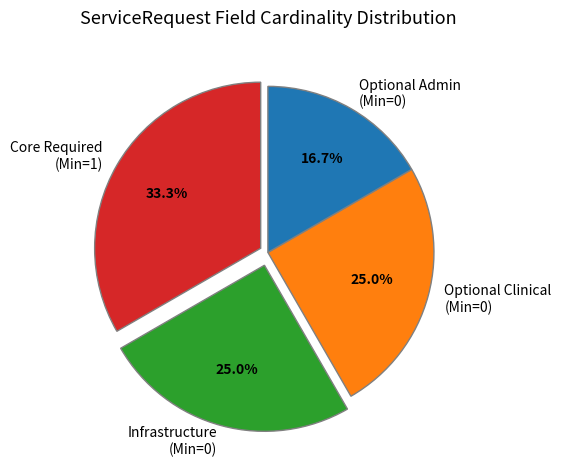

Is there any slice that represents more than half of the pie?

No